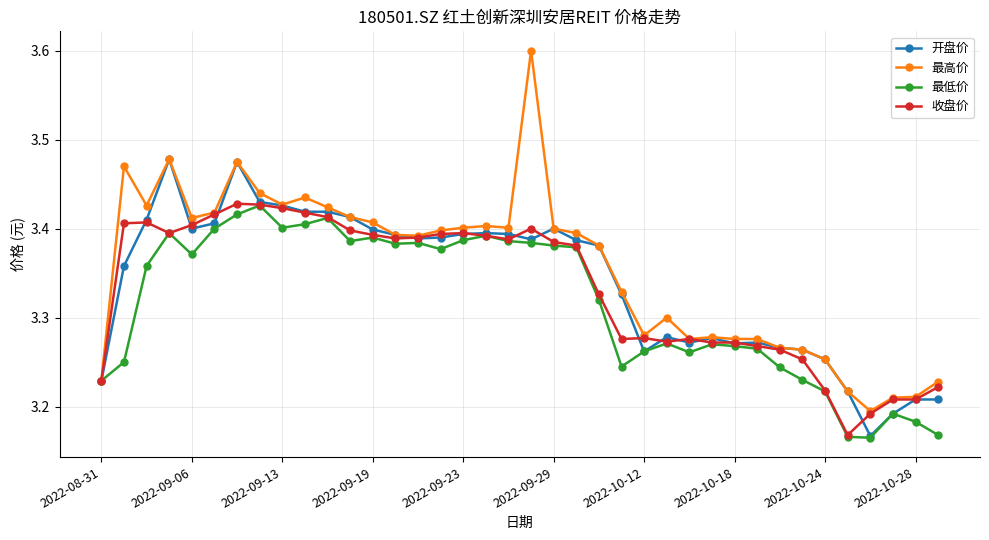

What is the greatest value displayed?

3.6